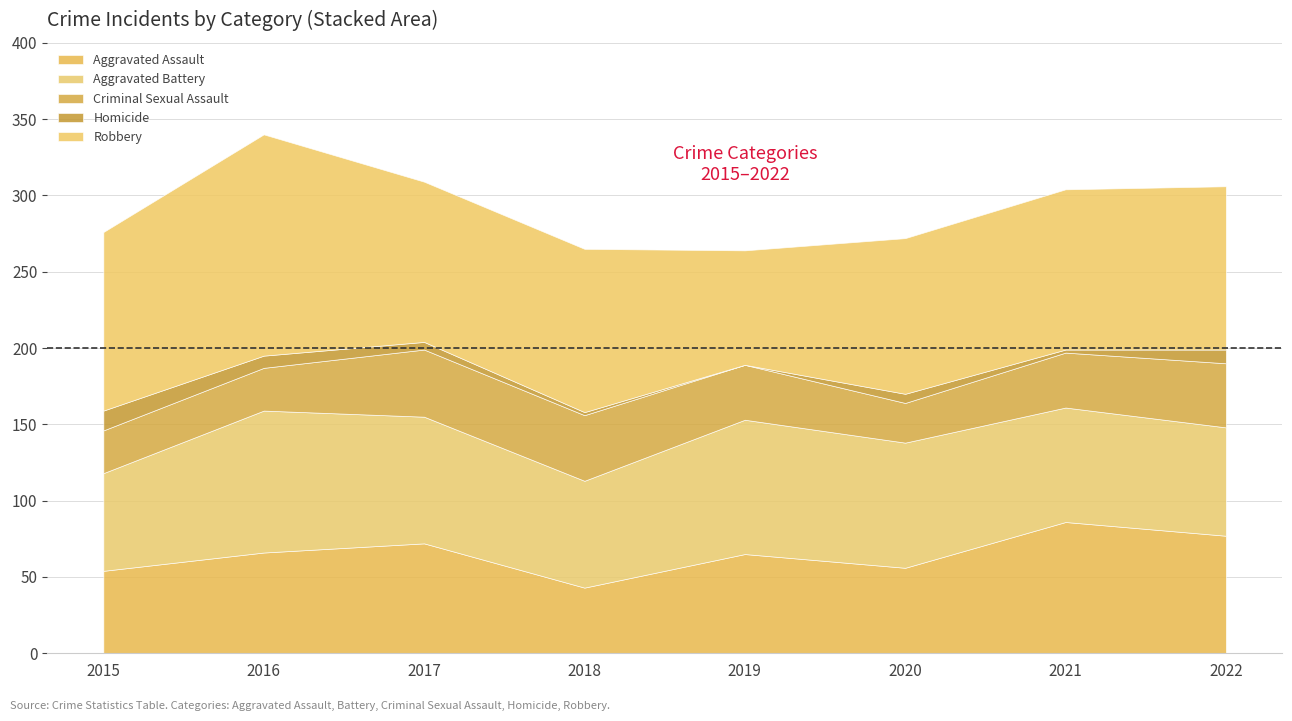

How many values in the Criminal Sexual Assault series are below 36?

3